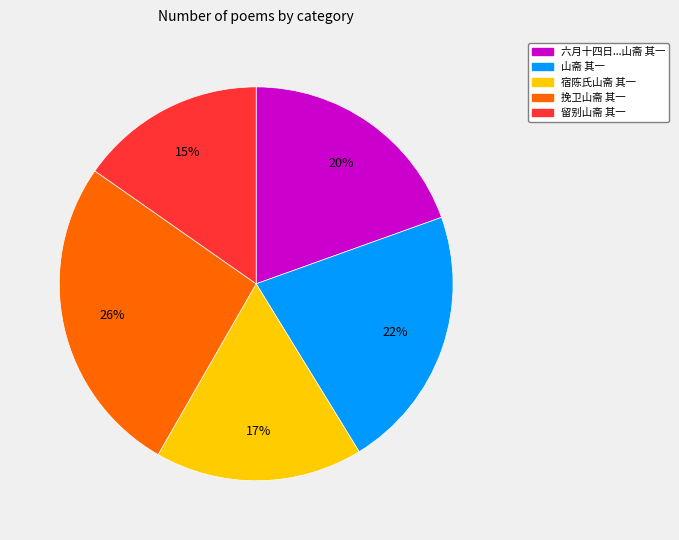

What is the smallest slice in the pie chart?

留别山斋 其一